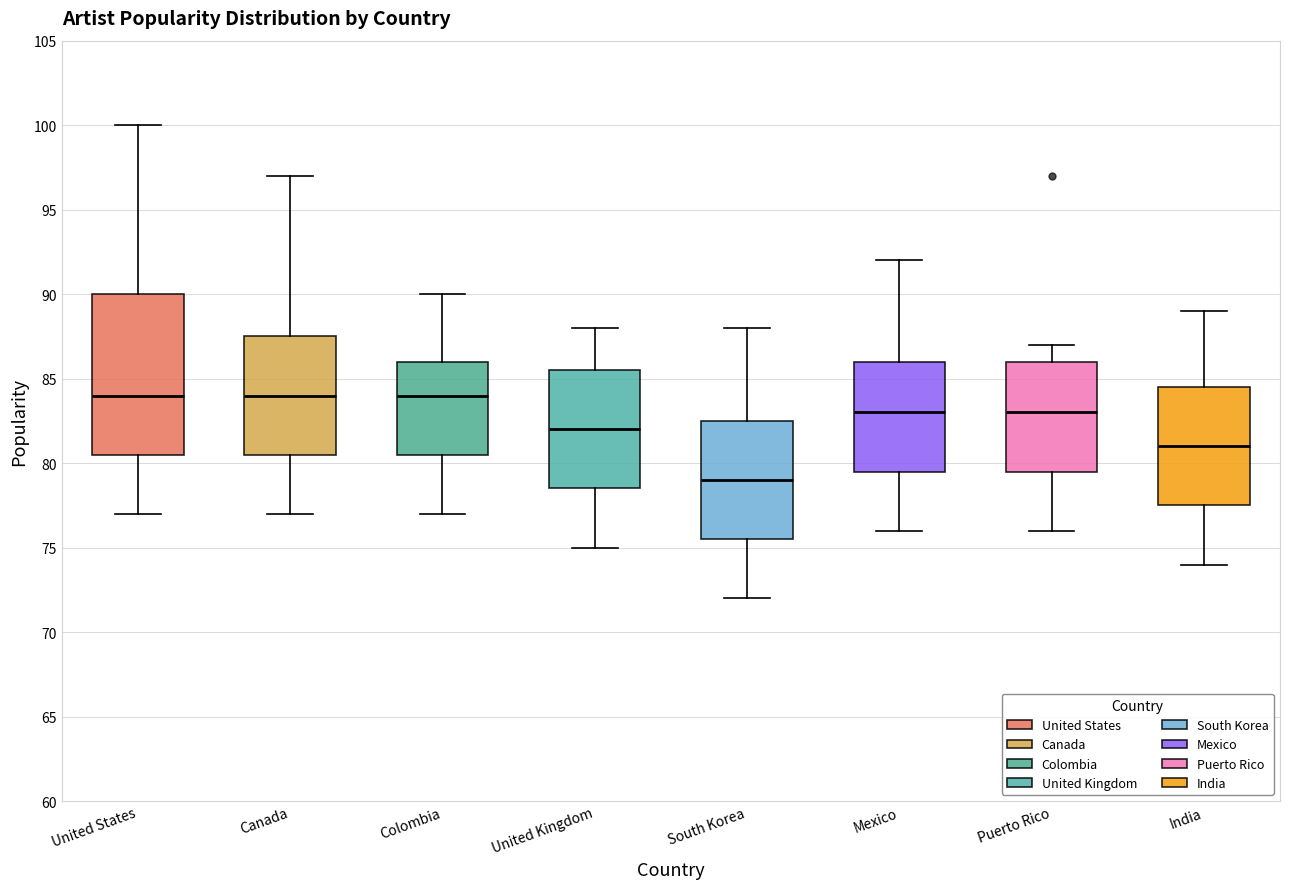

Reading left to right, transcribe this box plot: for each box, give where its median line is, the range the box spans, and where its two whiskers end, as read against the y-axis. The values are not printed on the chart, so give them approximately, as read against the axis.

United States: median 84.0, box 80.5 to 90.0, whiskers 77.0 to 100.0
Canada: median 84.0, box 80.5 to 87.5, whiskers 77.0 to 97.0
Colombia: median 84.0, box 80.5 to 86.0, whiskers 77.0 to 90.0
United Kingdom: median 82.0, box 78.5 to 85.5, whiskers 75.0 to 88.0
South Korea: median 79.0, box 75.5 to 82.5, whiskers 72.0 to 88.0
Mexico: median 83.0, box 79.5 to 86.0, whiskers 76.0 to 92.0
Puerto Rico: median 83.0, box 79.5 to 86.0, whiskers 76.0 to 87.0
India: median 81.0, box 77.5 to 84.5, whiskers 74.0 to 89.0